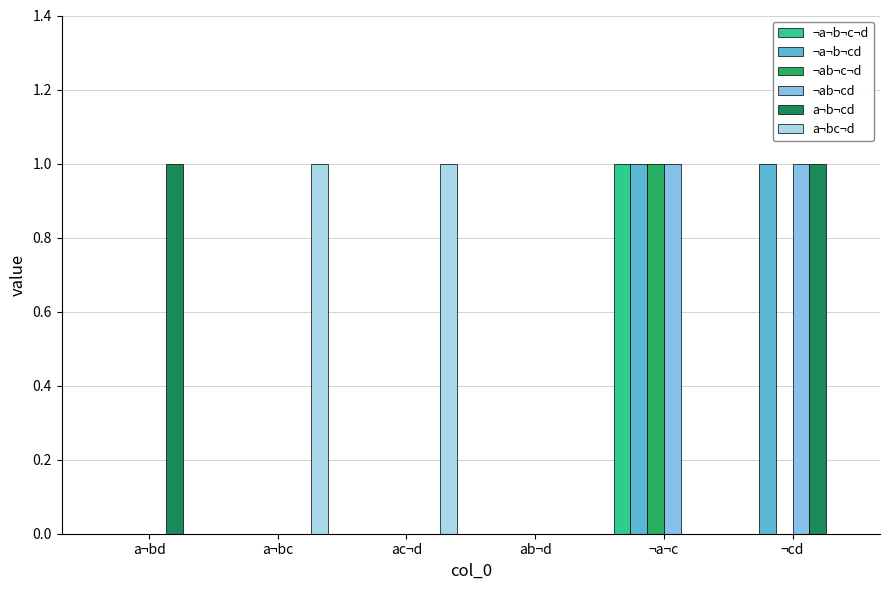

The a¬bc¬d series shows 0 at a¬bd. True or false?

True